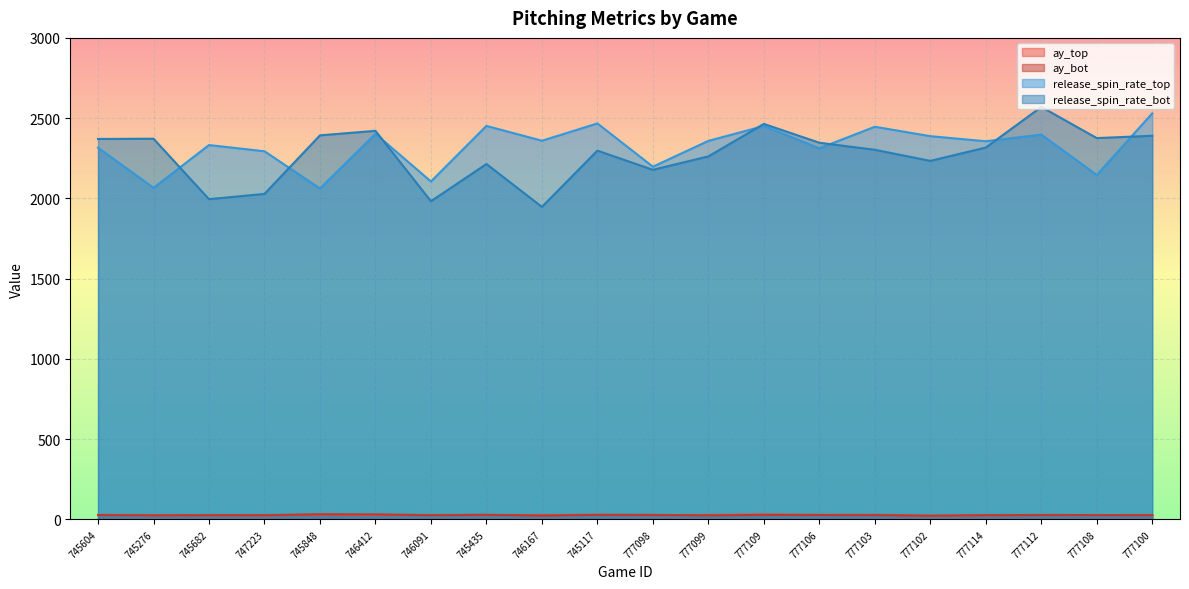

Between 746167 and 777099, which is larger?

777099